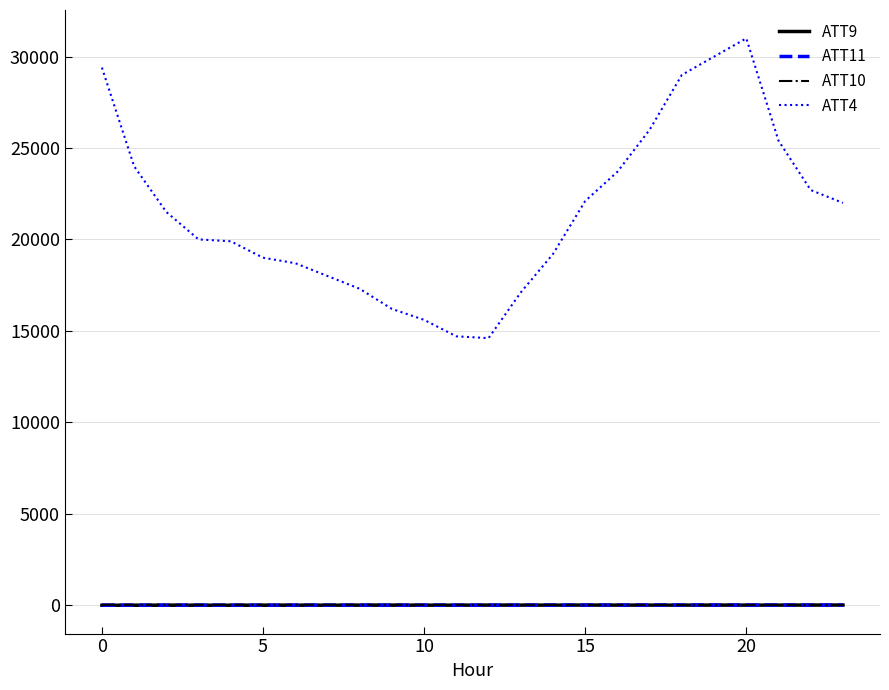

What is the difference between the second highest and minimum values in the ATT10 series?

8.5